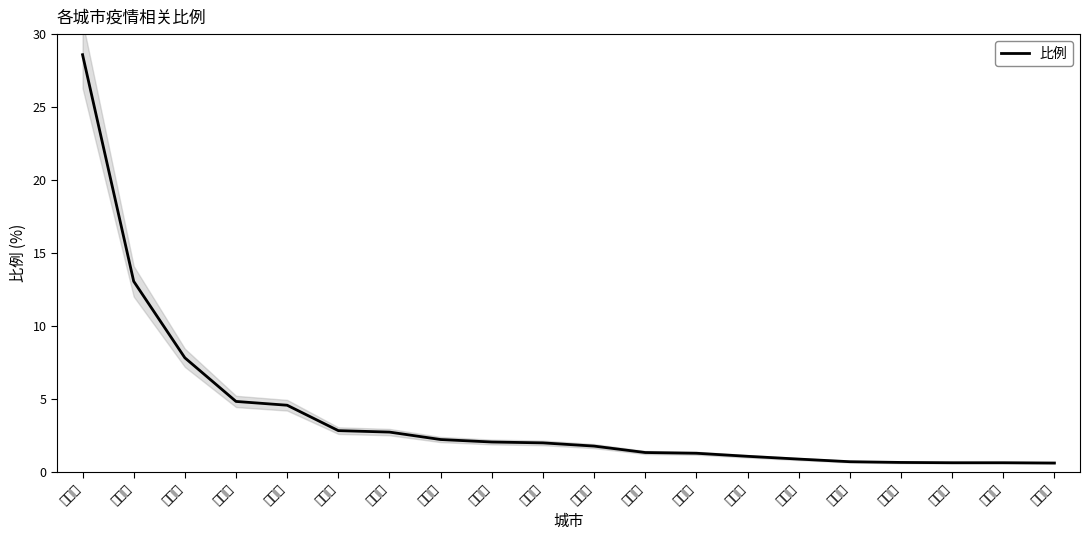

Is this an area chart (filled region under the line)?

No